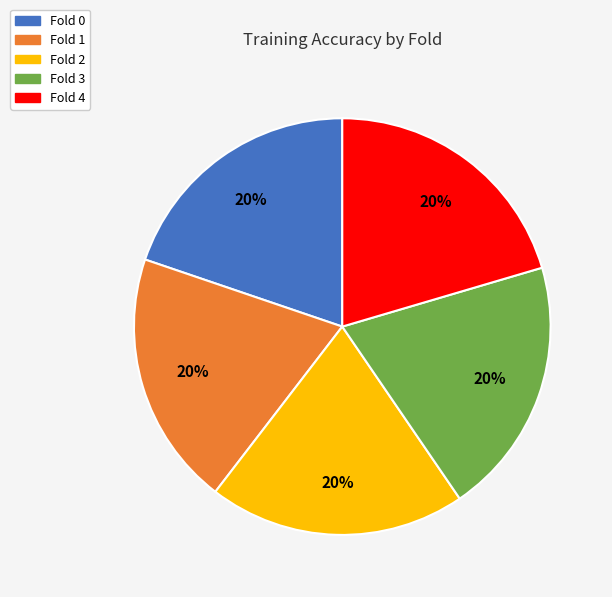

Is the sum of Fold 3 and Fold 0 greater than half?

No